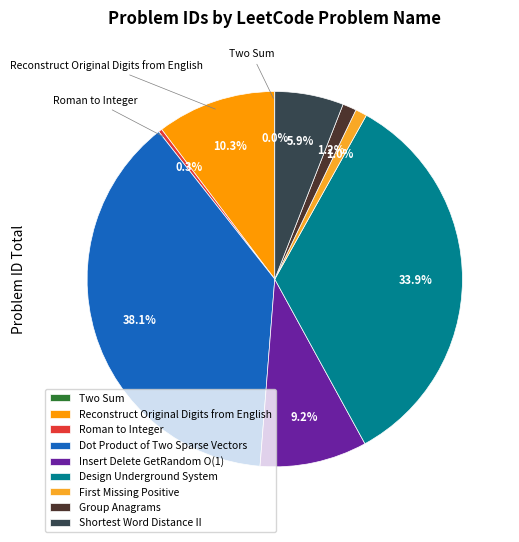

To the nearest percent, what is the average slice percentage?

11%